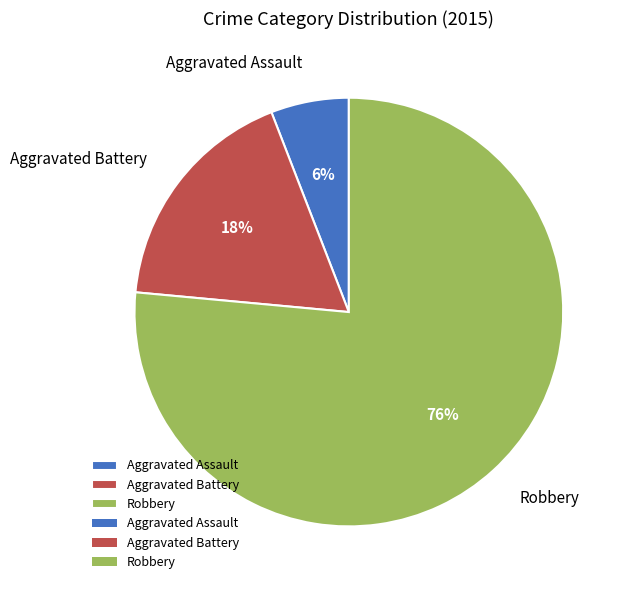

To the nearest percent, what is the average slice percentage?

33%